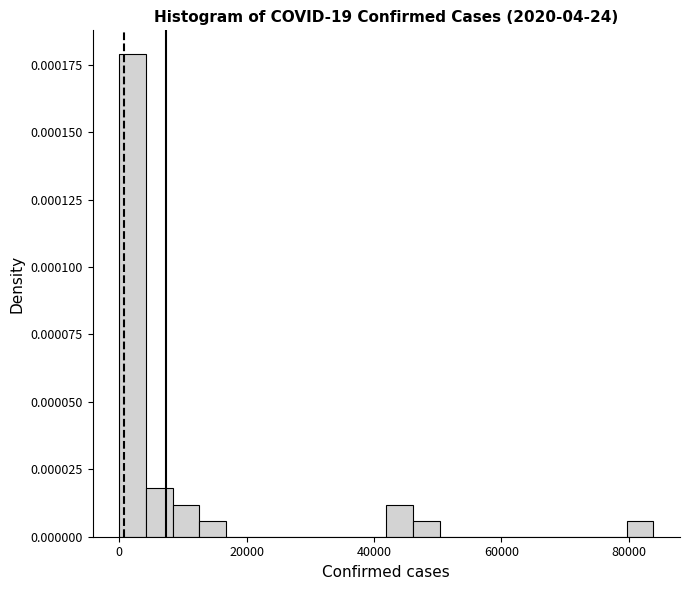

Read against the x-axis, roughly where is the centre of the tallest bar?

2000